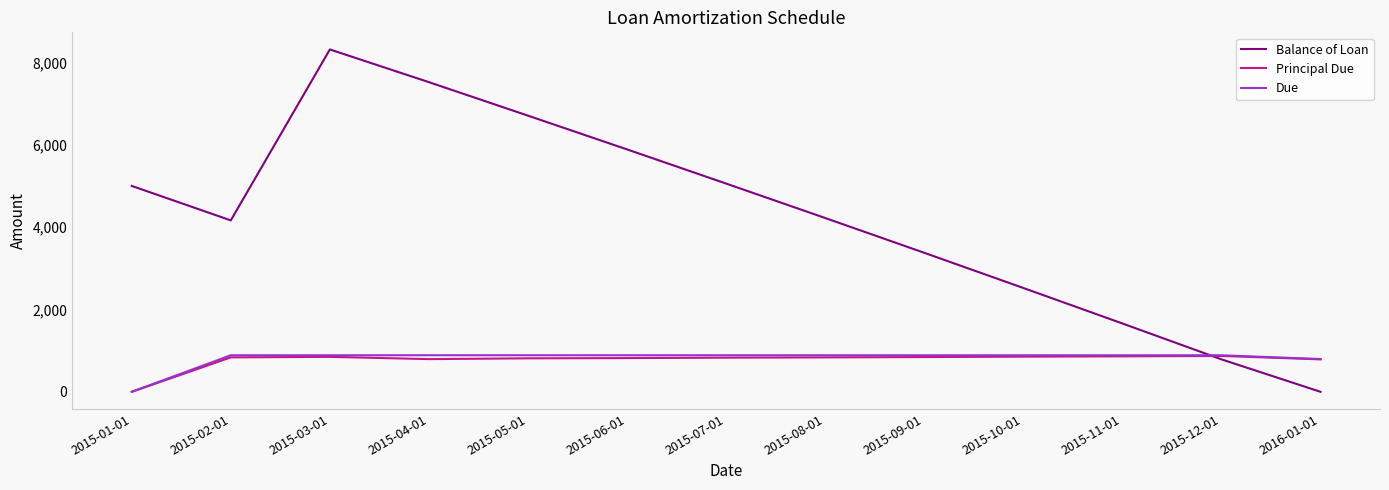

How many categories are shown in the chart?

13